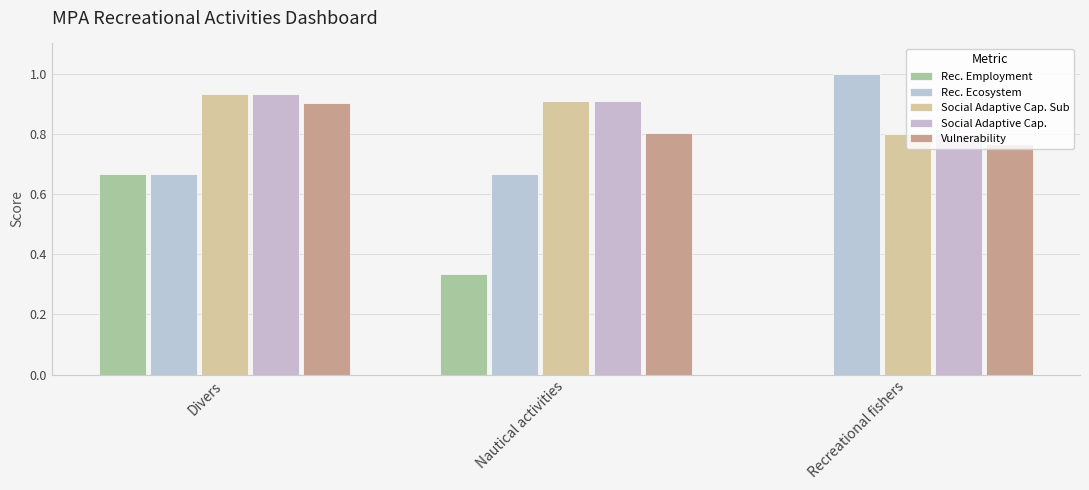

Where is Vulnerability nearest to the value 0?

Recreational fishers